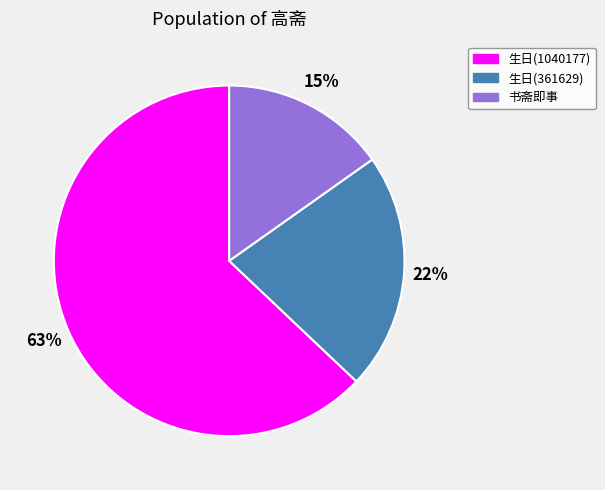

To the nearest percent, what percentage of the pie is 书斋即事?

15%